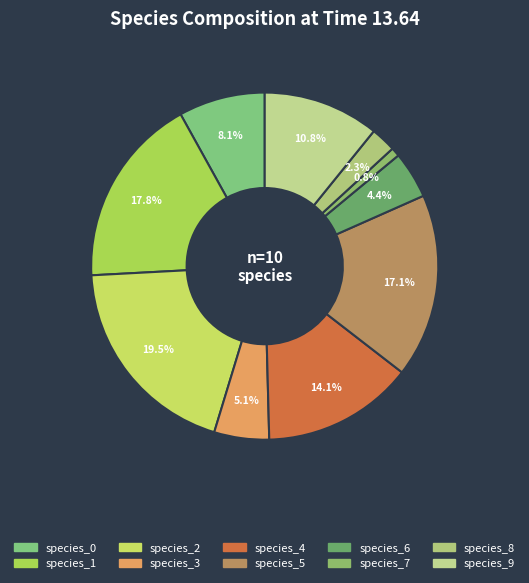

What is the smallest slice in the pie chart?

species_7